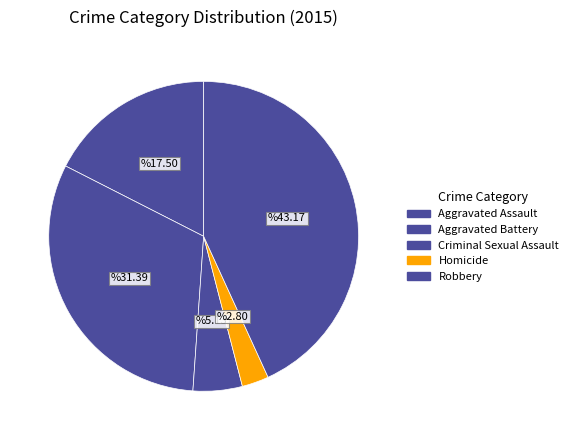

How many slices are in this pie chart?

5